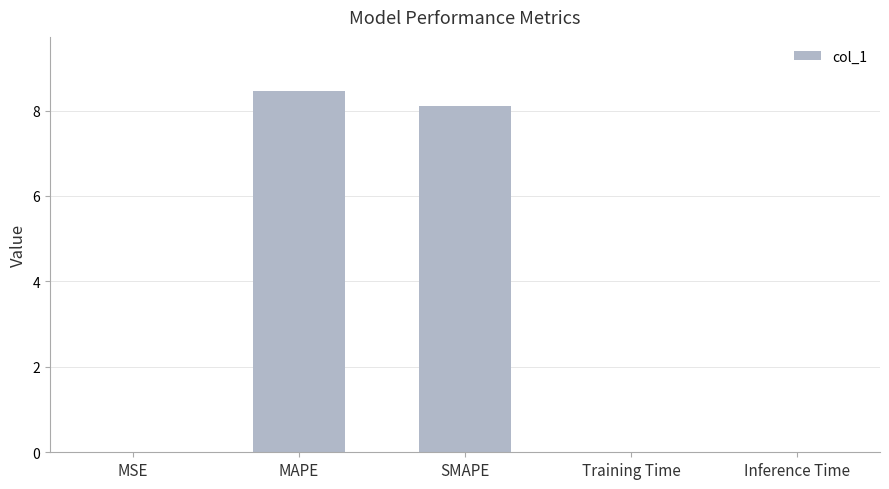

True or false: the data shows 8.1 at SMAPE.

True